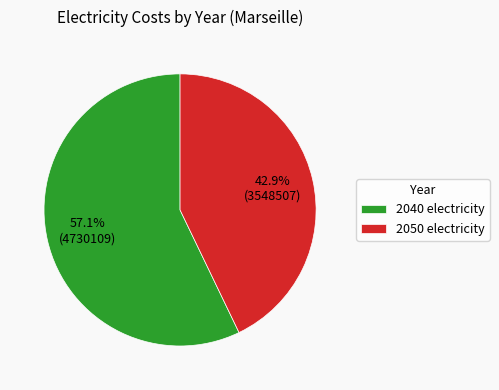

Rank the categories by value from highest to lowest.

2040, 2050